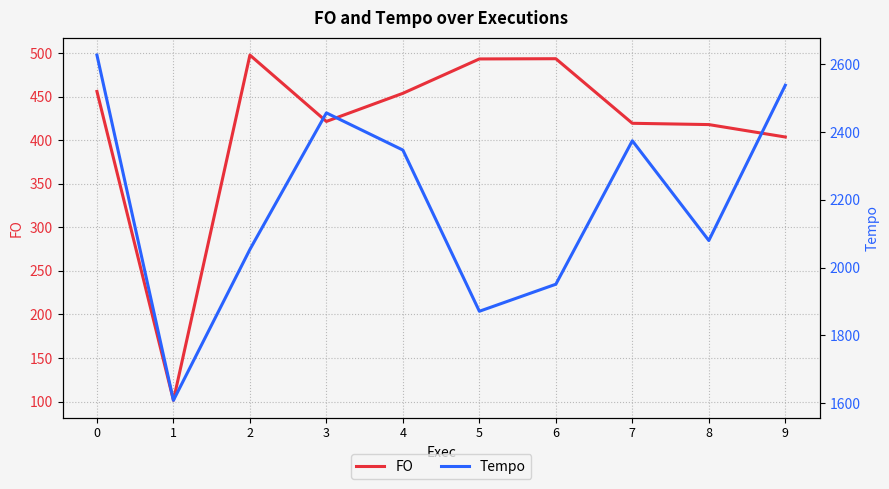

List the series in order of their overall mean, lowest first.

FO, Tempo